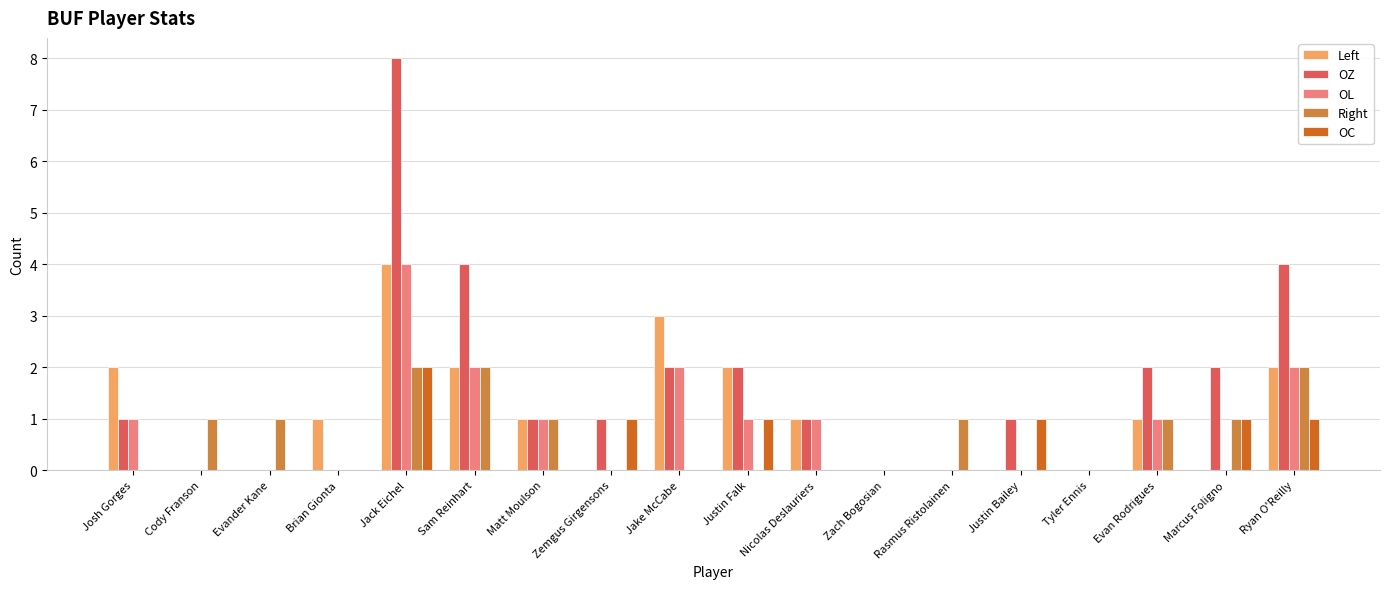

Read the OZ value at Nicolas Deslauriers.

1